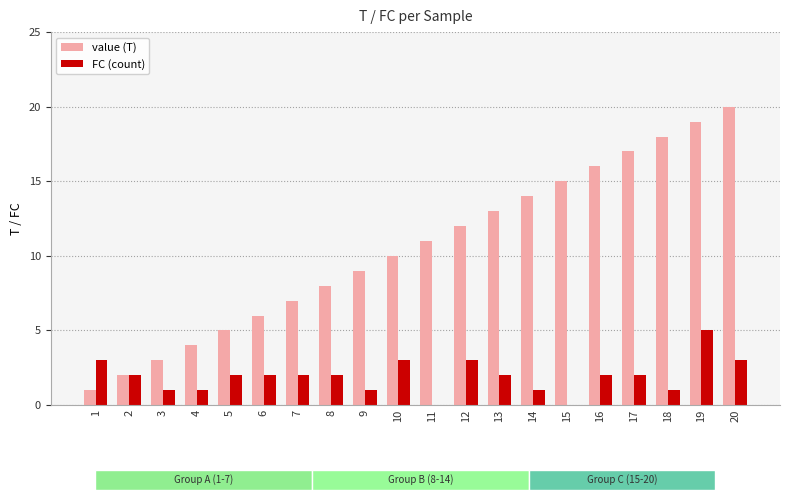

How many data points does each series have?

20